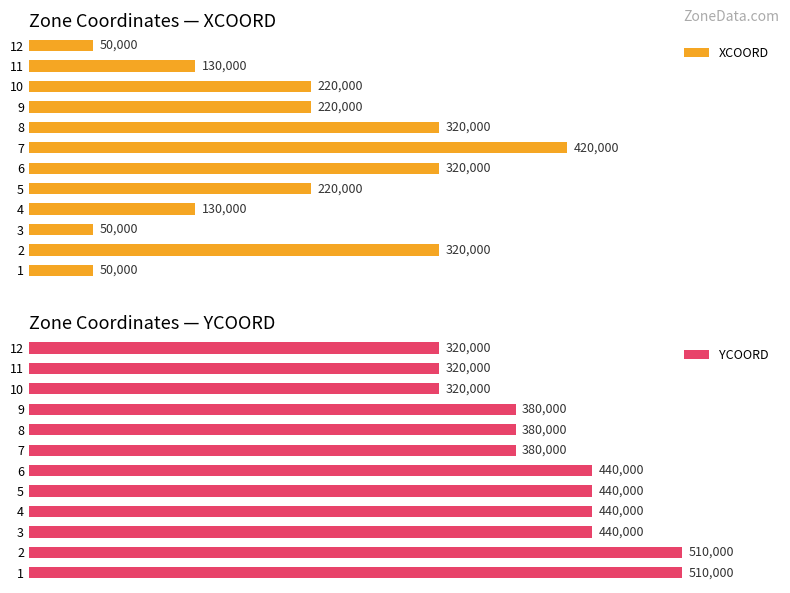

How many values in the YCOORD series exceed 440000?

2